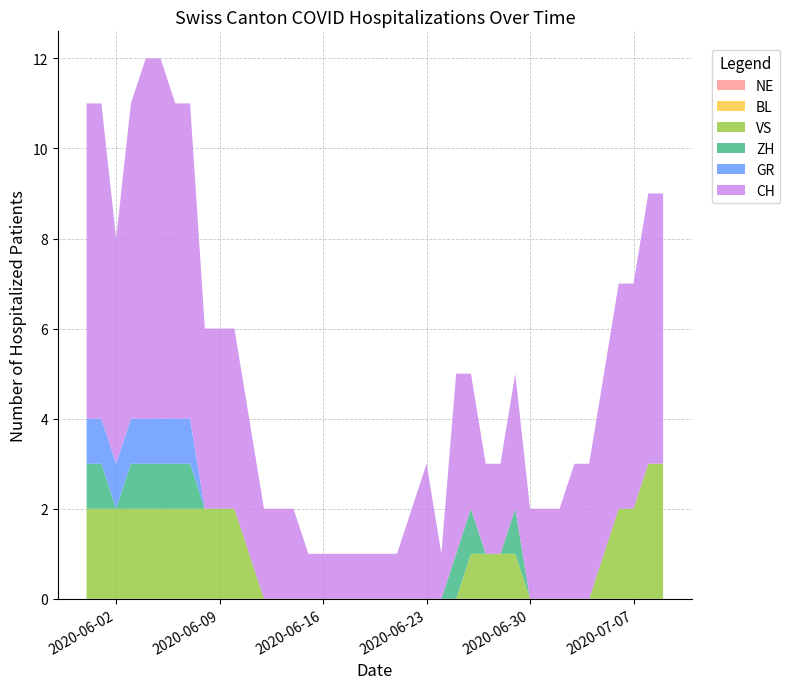

Reading left to right, transcribe all the data shown in this chart.

NE: 2020-05-31=0	2020-06-01=0	2020-06-02=0	2020-06-03=0	2020-06-04=0	2020-06-05=0	2020-06-06=0	2020-06-07=0	2020-06-08=0	2020-06-09=0	2020-06-10=0	2020-06-11=0	2020-06-12=0	2020-06-13=0	2020-06-14=0	2020-06-15=0	2020-06-16=0	2020-06-17=0	2020-06-18=0	2020-06-19=0	2020-06-20=0	2020-06-21=0	2020-06-22=0	2020-06-23=0	2020-06-24=0	2020-06-25=0	2020-06-26=0	2020-06-27=0	2020-06-28=0	2020-06-29=0	2020-06-30=0	2020-07-01=0	2020-07-02=0	2020-07-03=0	2020-07-04=0	2020-07-05=0	2020-07-06=0	2020-07-07=0	2020-07-08=0	2020-07-09=0
BL: 2020-05-31=0	2020-06-01=0	2020-06-02=0	2020-06-03=0	2020-06-04=0	2020-06-05=0	2020-06-06=0	2020-06-07=0	2020-06-08=0	2020-06-09=0	2020-06-10=0	2020-06-11=0	2020-06-12=0	2020-06-13=0	2020-06-14=0	2020-06-15=0	2020-06-16=0	2020-06-17=0	2020-06-18=0	2020-06-19=0	2020-06-20=0	2020-06-21=0	2020-06-22=0	2020-06-23=0	2020-06-24=0	2020-06-25=0	2020-06-26=0	2020-06-27=0	2020-06-28=0	2020-06-29=0	2020-06-30=0	2020-07-01=0	2020-07-02=0	2020-07-03=0	2020-07-04=0	2020-07-05=0	2020-07-06=0	2020-07-07=0	2020-07-08=0	2020-07-09=0
VS: 2020-05-31=2	2020-06-01=2	2020-06-02=2	2020-06-03=2	2020-06-04=2	2020-06-05=2	2020-06-06=2	2020-06-07=2	2020-06-08=2	2020-06-09=2	2020-06-10=2	2020-06-11=1	2020-06-12=0	2020-06-13=0	2020-06-14=0	2020-06-15=0	2020-06-16=0	2020-06-17=0	2020-06-18=0	2020-06-19=0	2020-06-20=0	2020-06-21=0	2020-06-22=0	2020-06-23=0	2020-06-24=0	2020-06-25=0	2020-06-26=1	2020-06-27=1	2020-06-28=1	2020-06-29=1	2020-06-30=0	2020-07-01=0	2020-07-02=0	2020-07-03=0	2020-07-04=0	2020-07-05=1	2020-07-06=2	2020-07-07=2	2020-07-08=3	2020-07-09=3
ZH: 2020-05-31=1	2020-06-01=1	2020-06-02=0	2020-06-03=1	2020-06-04=1	2020-06-05=1	2020-06-06=1	2020-06-07=1	2020-06-08=0	2020-06-09=0	2020-06-10=0	2020-06-11=0	2020-06-12=0	2020-06-13=0	2020-06-14=0	2020-06-15=0	2020-06-16=0	2020-06-17=0	2020-06-18=0	2020-06-19=0	2020-06-20=0	2020-06-21=0	2020-06-22=0	2020-06-23=0	2020-06-24=0	2020-06-25=1	2020-06-26=1	2020-06-27=0	2020-06-28=0	2020-06-29=1	2020-06-30=0	2020-07-01=0	2020-07-02=0	2020-07-03=0	2020-07-04=0	2020-07-05=0	2020-07-06=0	2020-07-07=0	2020-07-08=0	2020-07-09=0
GR: 2020-05-31=1	2020-06-01=1	2020-06-02=1	2020-06-03=1	2020-06-04=1	2020-06-05=1	2020-06-06=1	2020-06-07=1	2020-06-08=0	2020-06-09=0	2020-06-10=0	2020-06-11=0	2020-06-12=0	2020-06-13=0	2020-06-14=0	2020-06-15=0	2020-06-16=0	2020-06-17=0	2020-06-18=0	2020-06-19=0	2020-06-20=0	2020-06-21=0	2020-06-22=0	2020-06-23=0	2020-06-24=0	2020-06-25=0	2020-06-26=0	2020-06-27=0	2020-06-28=0	2020-06-29=0	2020-06-30=0	2020-07-01=0	2020-07-02=0	2020-07-03=0	2020-07-04=0	2020-07-05=0	2020-07-06=0	2020-07-07=0	2020-07-08=0	2020-07-09=0
CH: 2020-05-31=7	2020-06-01=7	2020-06-02=5	2020-06-03=7	2020-06-04=8	2020-06-05=8	2020-06-06=7	2020-06-07=7	2020-06-08=4	2020-06-09=4	2020-06-10=4	2020-06-11=3	2020-06-12=2	2020-06-13=2	2020-06-14=2	2020-06-15=1	2020-06-16=1	2020-06-17=1	2020-06-18=1	2020-06-19=1	2020-06-20=1	2020-06-21=1	2020-06-22=2	2020-06-23=3	2020-06-24=1	2020-06-25=4	2020-06-26=3	2020-06-27=2	2020-06-28=2	2020-06-29=3	2020-06-30=2	2020-07-01=2	2020-07-02=2	2020-07-03=3	2020-07-04=3	2020-07-05=4	2020-07-06=5	2020-07-07=5	2020-07-08=6	2020-07-09=6